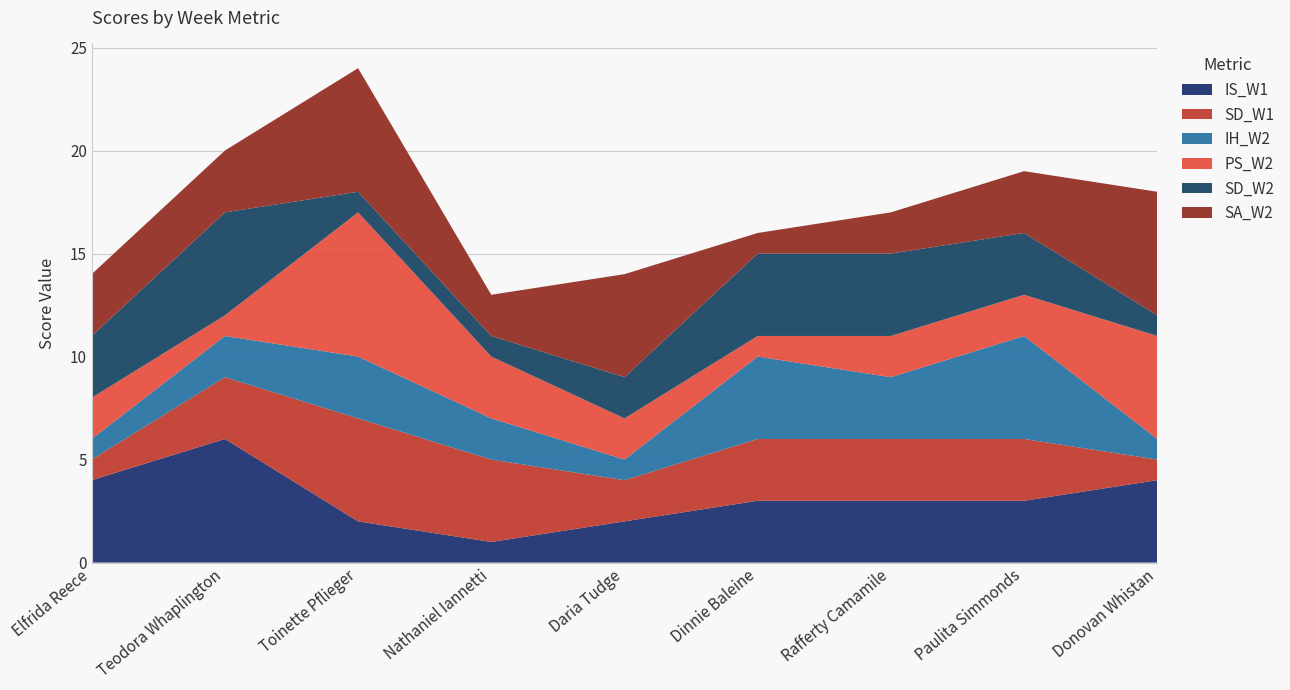

Reading left to right, transcribe all the data shown in this chart.

IS_W1: Elfrida Reece=4	Teodora Whaplington=6	Toinette Pflieger=2	Nathaniel Iannetti=1	Daria Tudge=2	Dinnie Baleine=3	Rafferty Camamile=3	Paulita Simmonds=3	Donovan Whistan=4
SD_W1: Elfrida Reece=1	Teodora Whaplington=3	Toinette Pflieger=5	Nathaniel Iannetti=4	Daria Tudge=2	Dinnie Baleine=3	Rafferty Camamile=3	Paulita Simmonds=3	Donovan Whistan=1
IH_W2: Elfrida Reece=1	Teodora Whaplington=2	Toinette Pflieger=3	Nathaniel Iannetti=2	Daria Tudge=1	Dinnie Baleine=4	Rafferty Camamile=3	Paulita Simmonds=5	Donovan Whistan=1
PS_W2: Elfrida Reece=2	Teodora Whaplington=1	Toinette Pflieger=7	Nathaniel Iannetti=3	Daria Tudge=2	Dinnie Baleine=1	Rafferty Camamile=2	Paulita Simmonds=2	Donovan Whistan=5
SD_W2: Elfrida Reece=3	Teodora Whaplington=5	Toinette Pflieger=1	Nathaniel Iannetti=1	Daria Tudge=2	Dinnie Baleine=4	Rafferty Camamile=4	Paulita Simmonds=3	Donovan Whistan=1
SA_W2: Elfrida Reece=3	Teodora Whaplington=3	Toinette Pflieger=6	Nathaniel Iannetti=2	Daria Tudge=5	Dinnie Baleine=1	Rafferty Camamile=2	Paulita Simmonds=3	Donovan Whistan=6